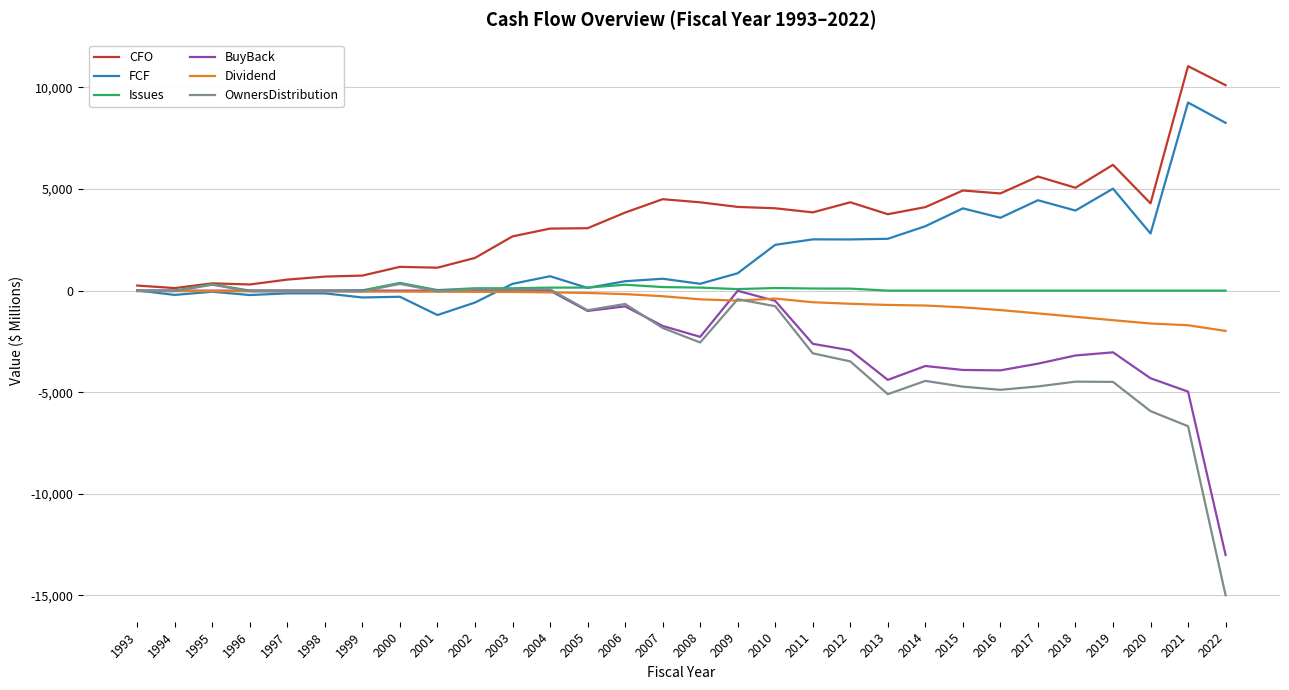

Which series has the largest range (max minus min)?

OwnersDistribution